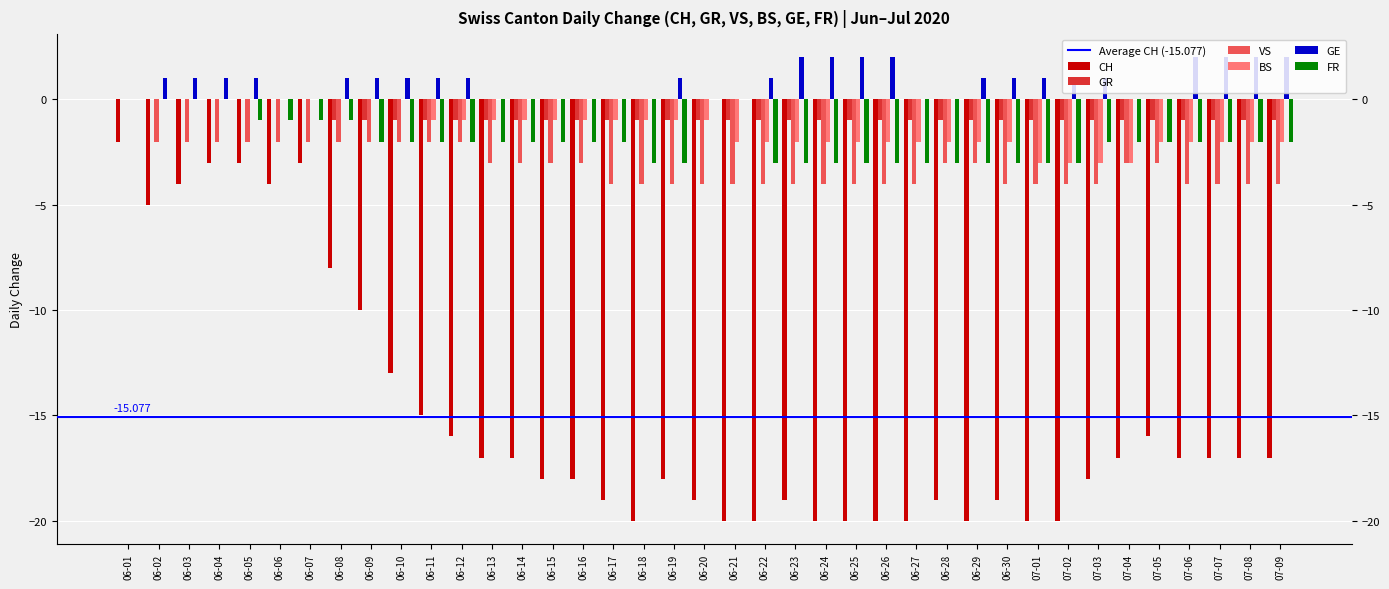

Between 06-11 and 07-03, which series saw the biggest shift?

CH